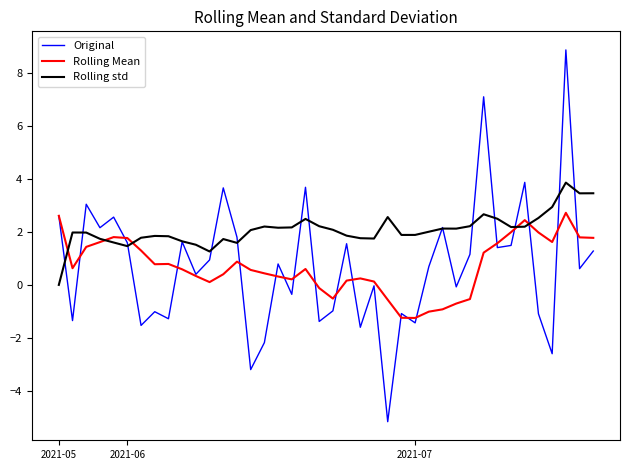

How many series are shown in this chart?

3